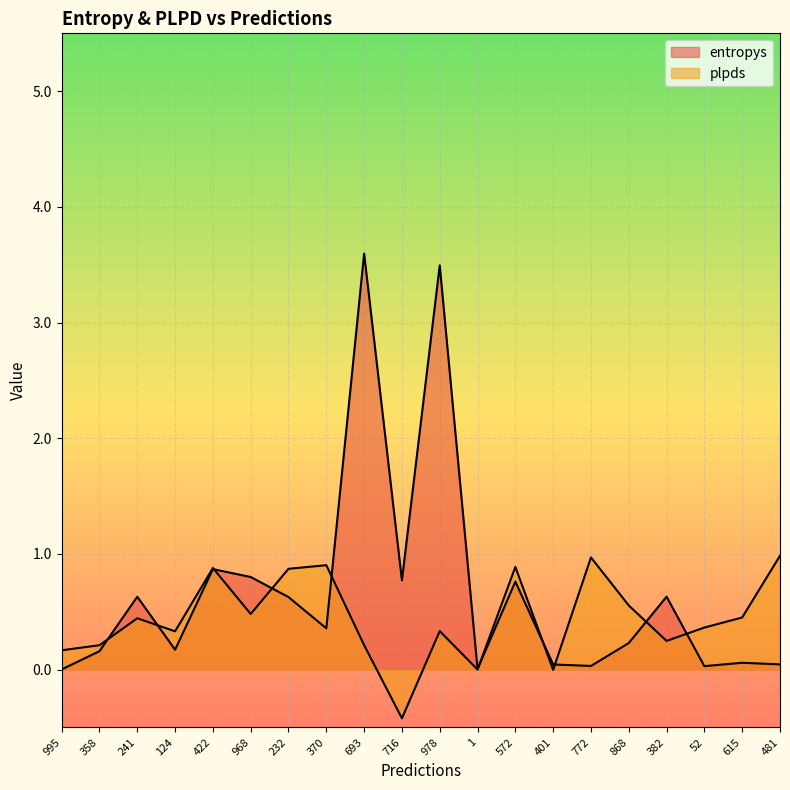

Which category has the lowest value across all series?

716